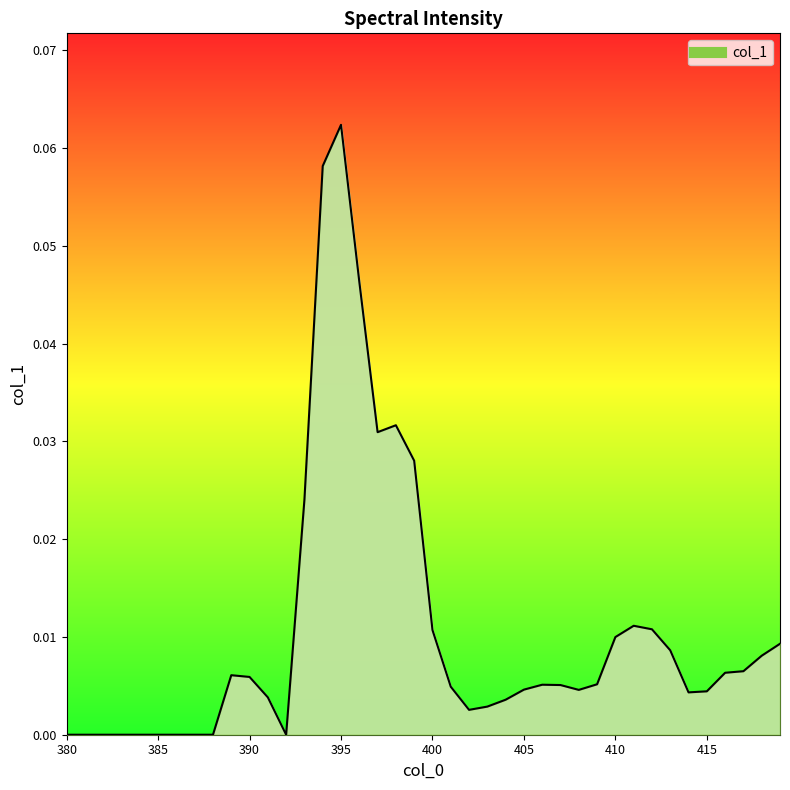

Reading left to right, transcribe all the data shown in this chart.

0.0	0.0	0.0	0.0	0.0	0.0	0.0	0.0	0.0	0.0	0.0	0.0	0.0	0.0	0.1	0.1	0.0	0.0	0.0	0.0	0.0	0.0	0.0	0.0	0.0	0.0	0.0	0.0	0.0	0.0	0.0	0.0	0.0	0.0	0.0	0.0	0.0	0.0	0.0	0.0